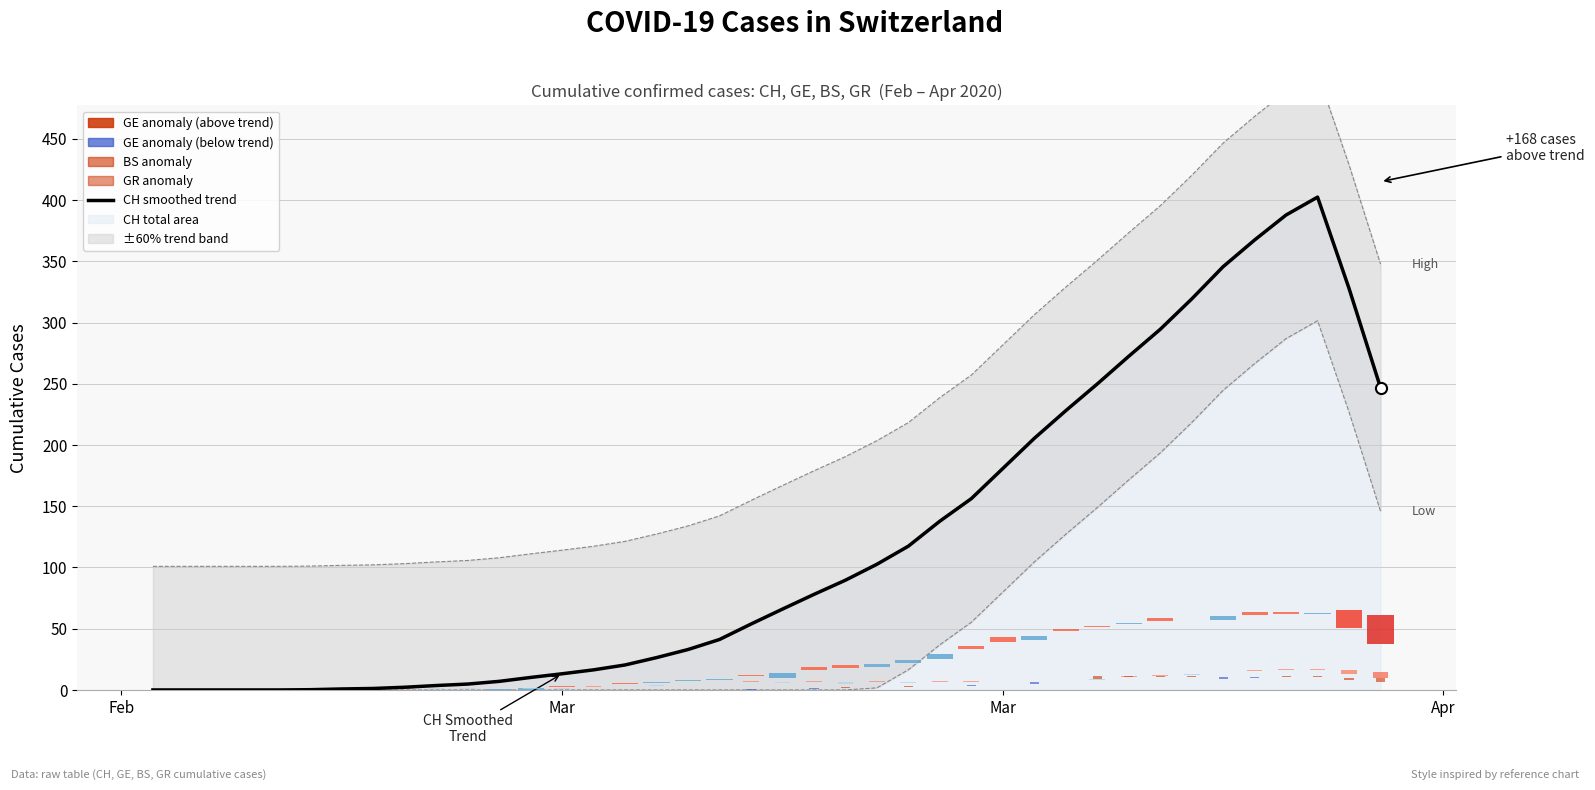

True or false: the data shows -269.8 at Mar.

False